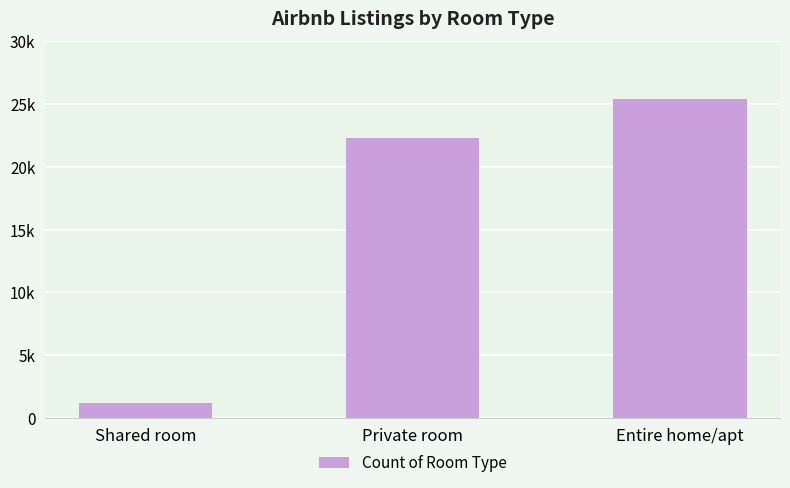

List the labels in order of value, smallest first.

Shared room, Private room, Entire home/apt